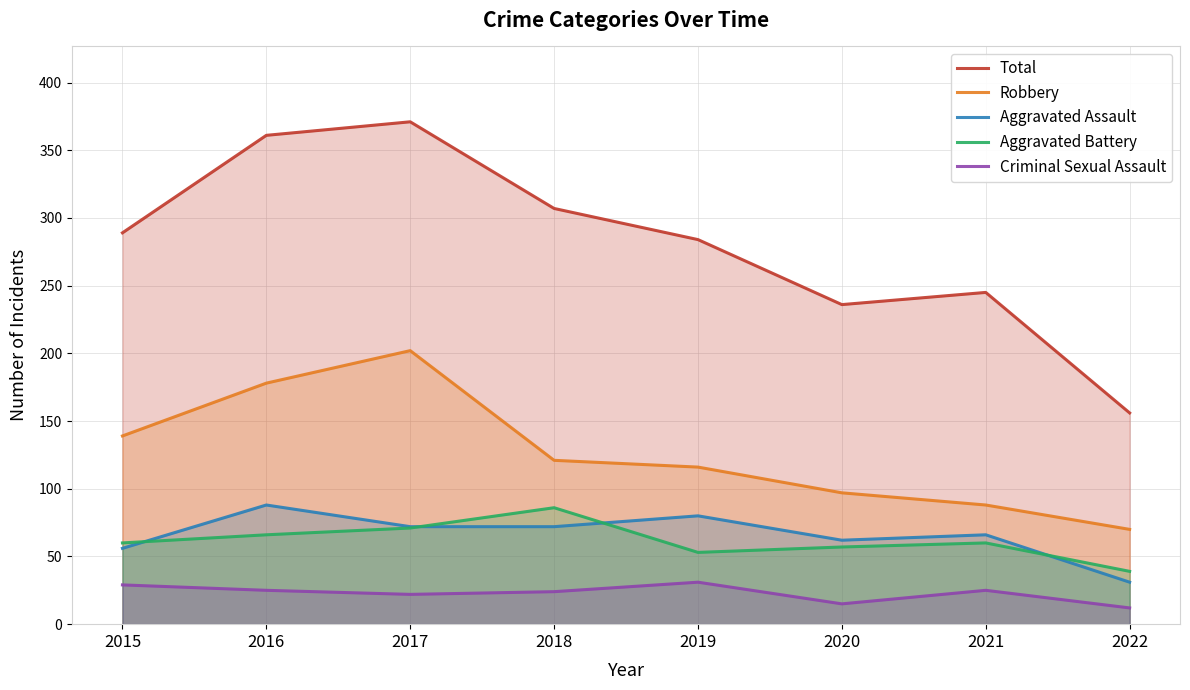

Reading right to left, what are all the values shown in this chart?

Total: 156	245	236	284	307	371	361	289
Robbery: 70	88	97	116	121	202	178	139
Aggravated Assault: 31	66	62	80	72	72	88	56
Aggravated Battery: 39	60	57	53	86	71	66	60
Criminal Sexual Assault: 12	25	15	31	24	22	25	29